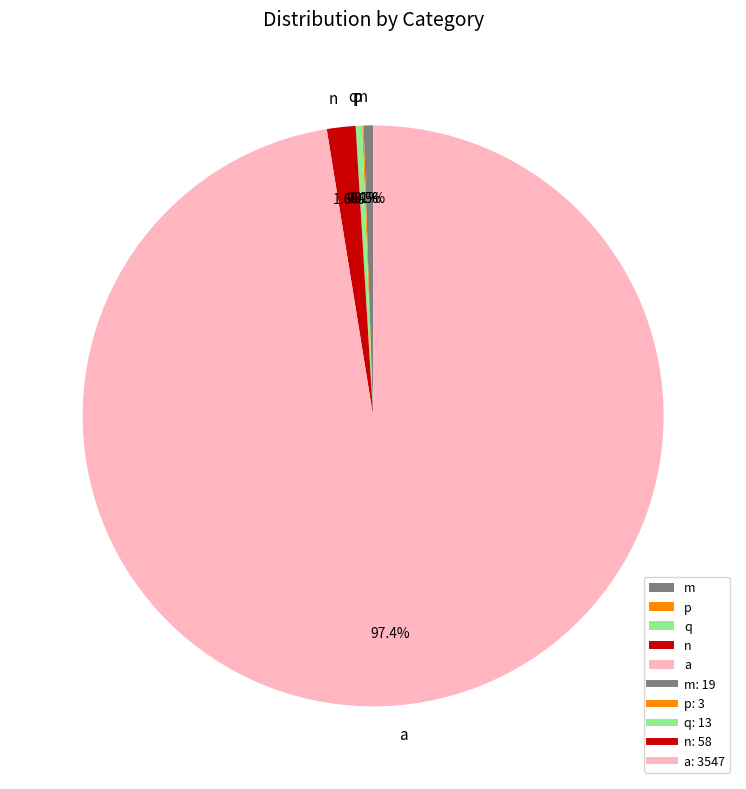

Which slice is the largest?

a